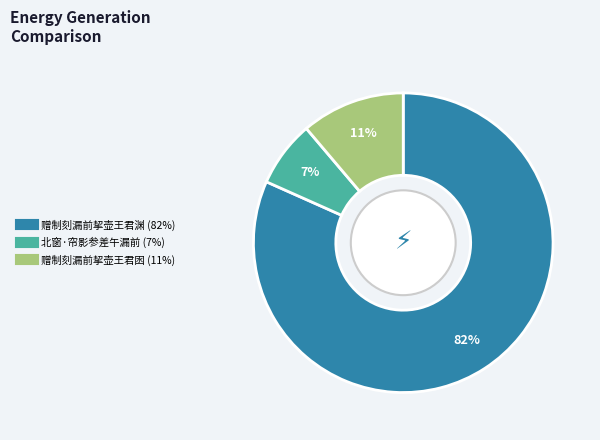

To the nearest percent, what portion does 赠制刻漏前挈壶王君渊 represent?

82%